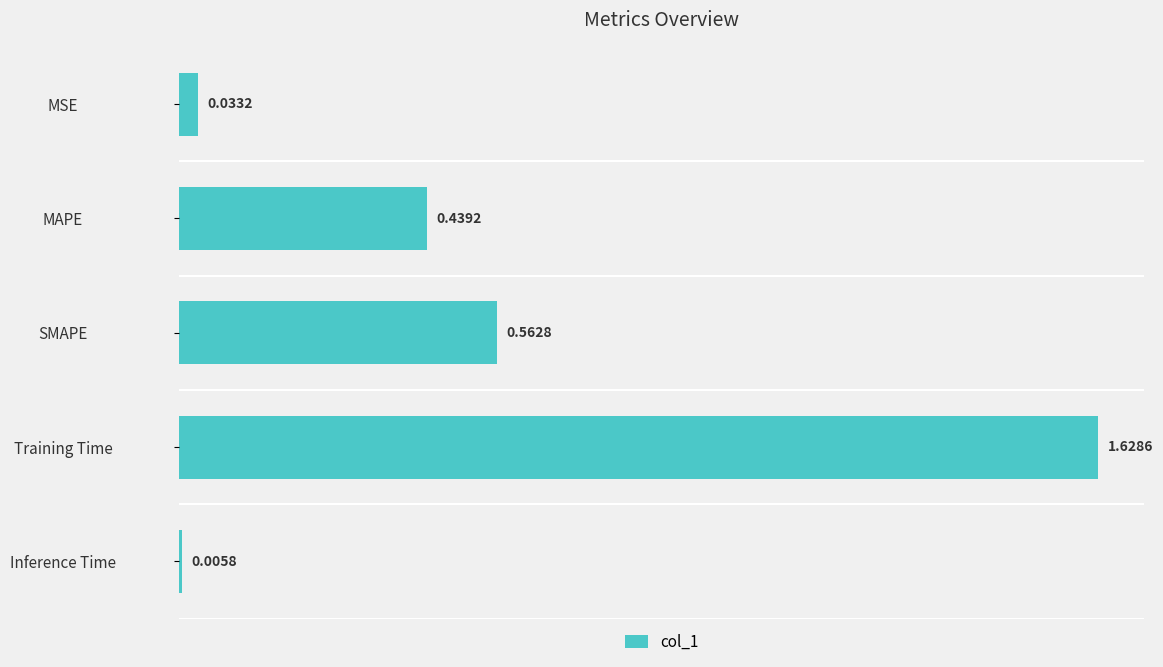

Between Training Time and MSE, which is larger?

Training Time